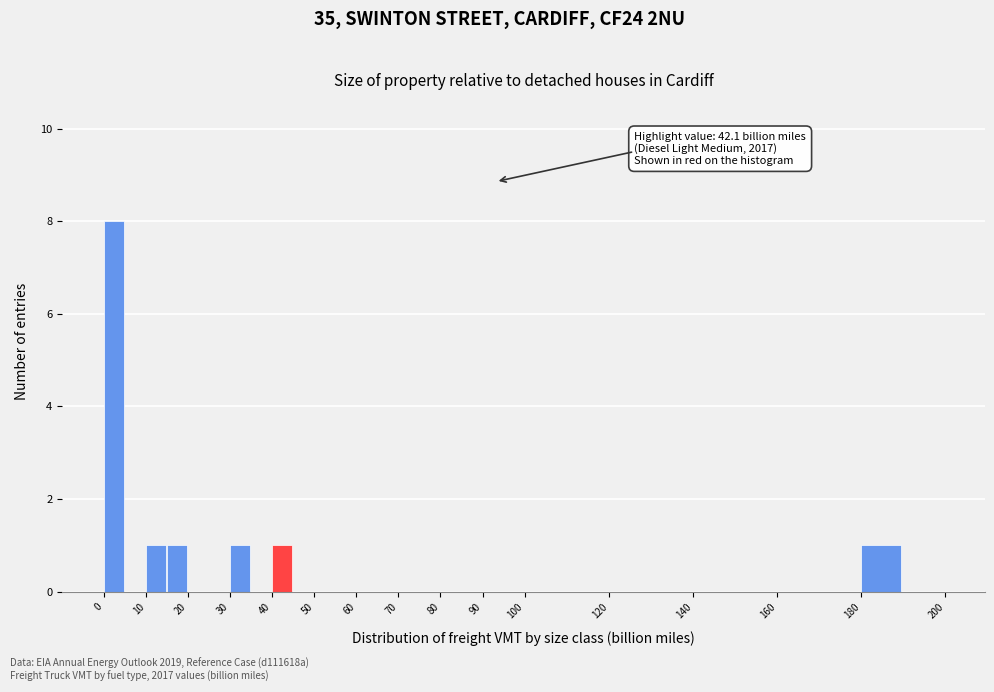

Over which range of the x-axis is the bar tallest?

0 to 5